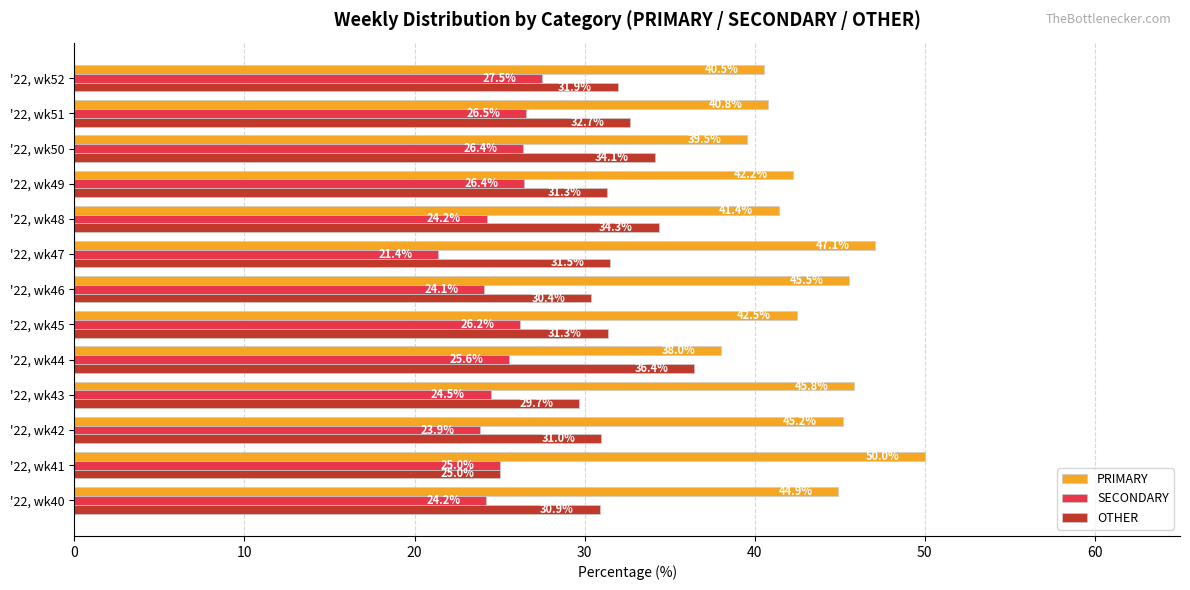

At which label does PRIMARY reach its peak?

'22, wk41